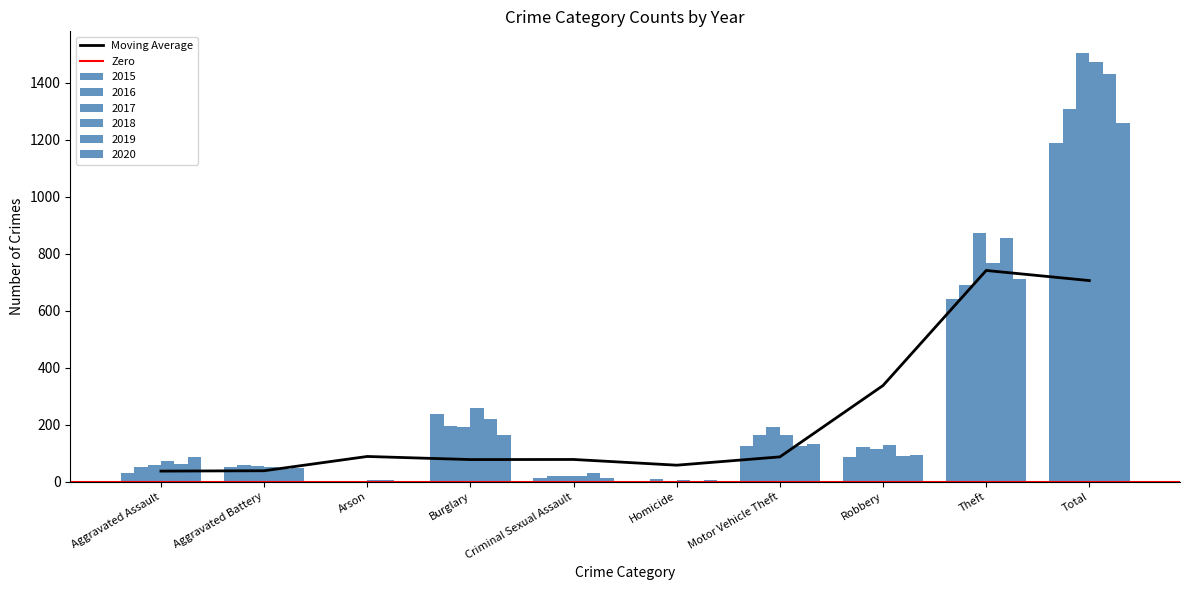

Where does the 2020 series first go above 94?

Burglary